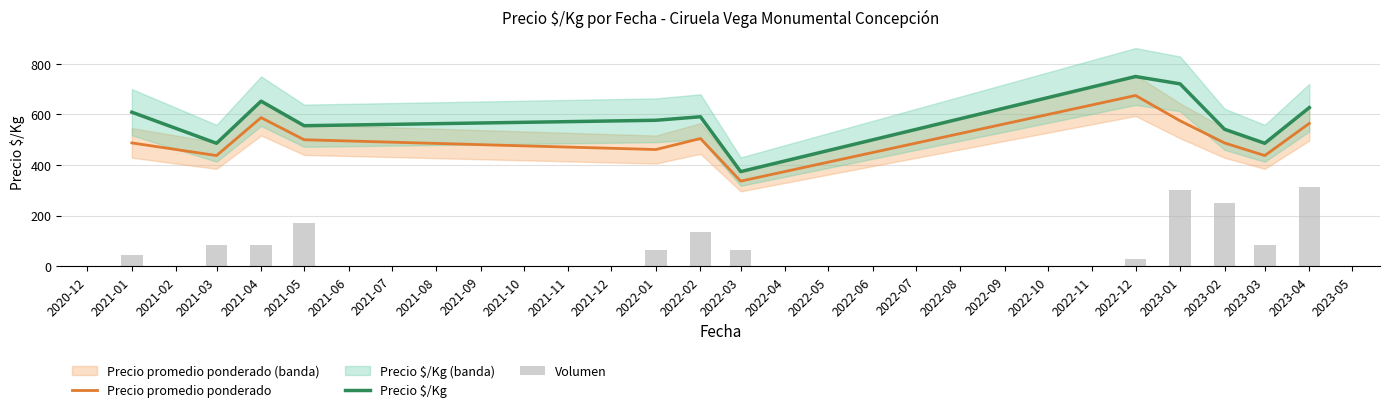

At which label does Precio promedio ponderado reach its peak?

2022-12